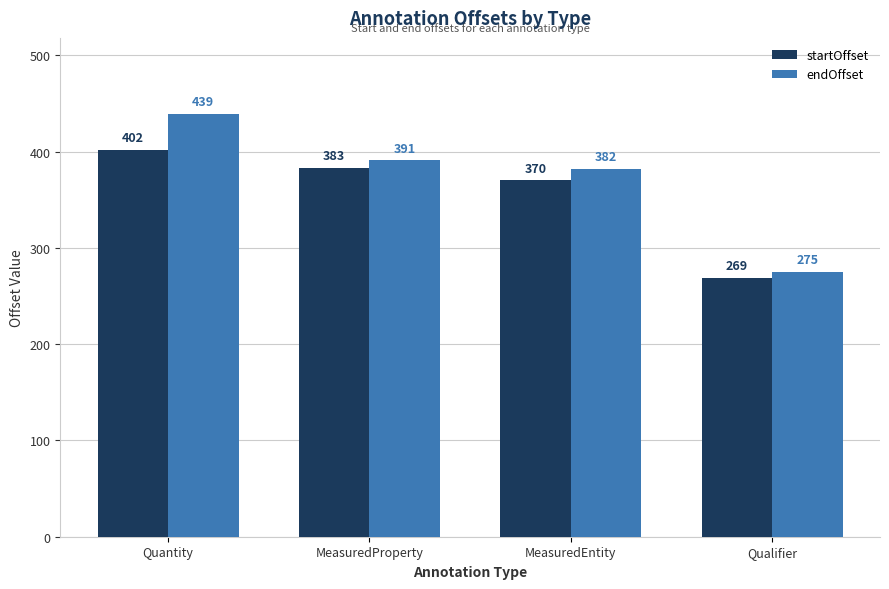

What are all the series names shown in the legend?

startOffset, endOffset